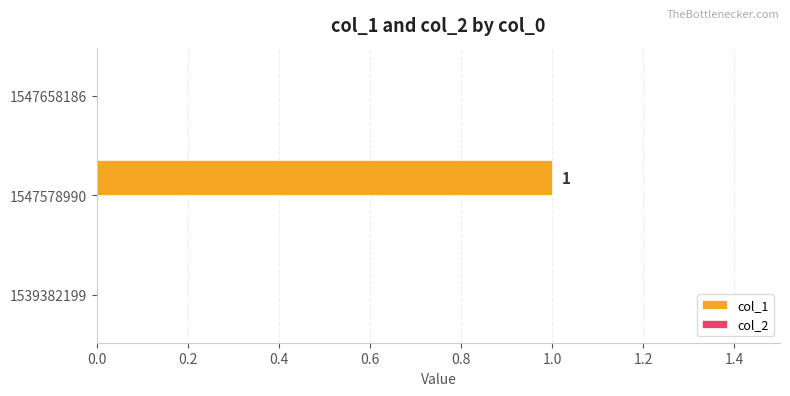

Reading bottom to top, what are all the values shown in this chart?

1539382199=0	1547578990=1	1547658186=0